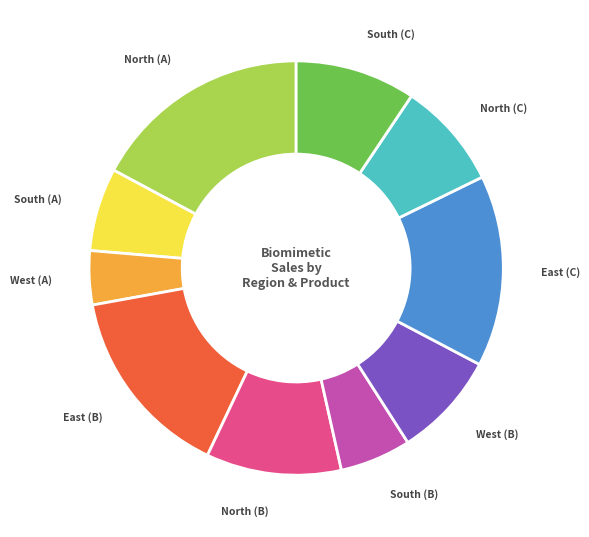

What is the ratio of the value at East (B) to the value at North (C)?

1.8